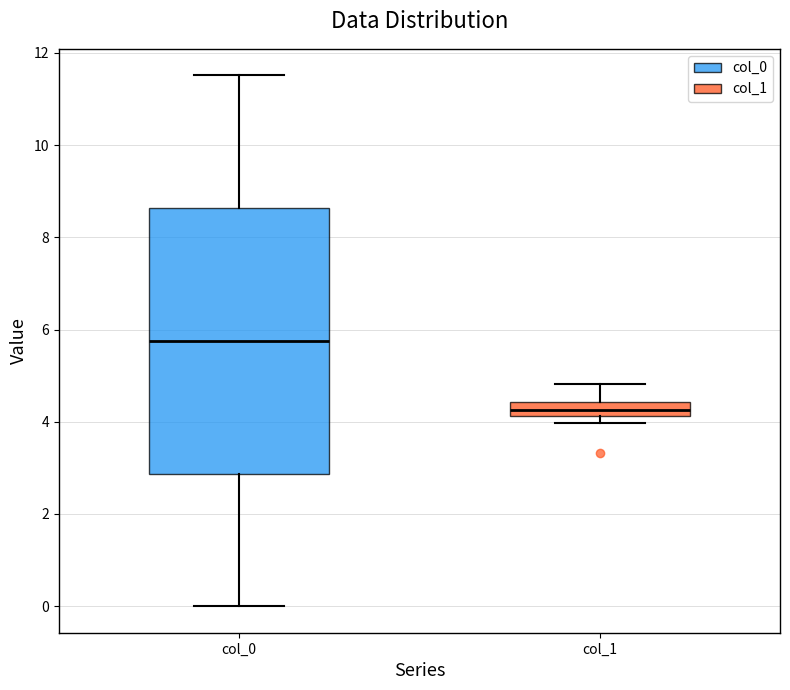

Where does the lower whisker of the box for col_0 end on the y-axis? The values are not printed on the chart, so give them approximately, as read against the axis.

0.0